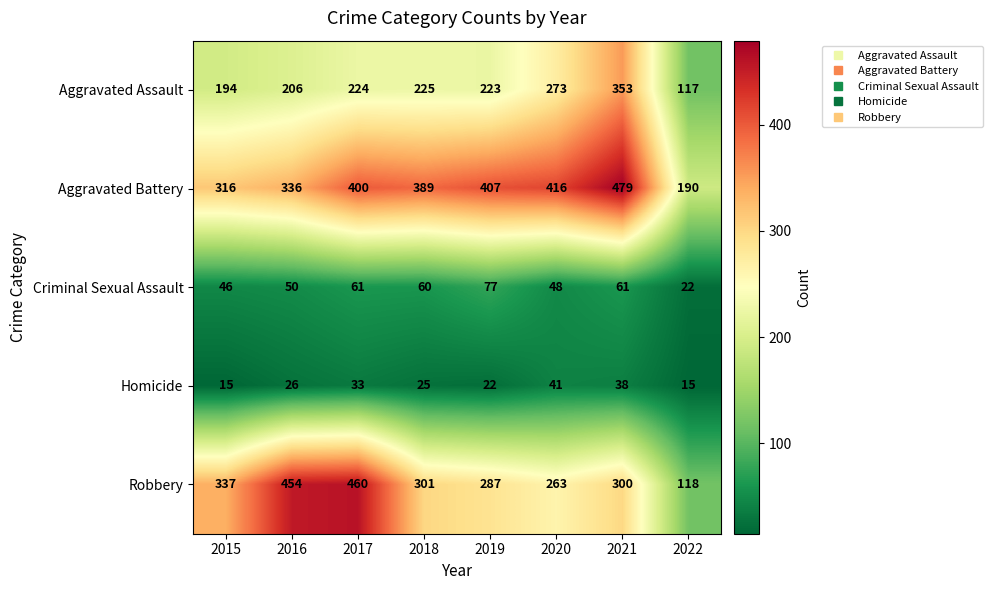

What value does the Homicide series have at 2021, to the nearest 5?

40